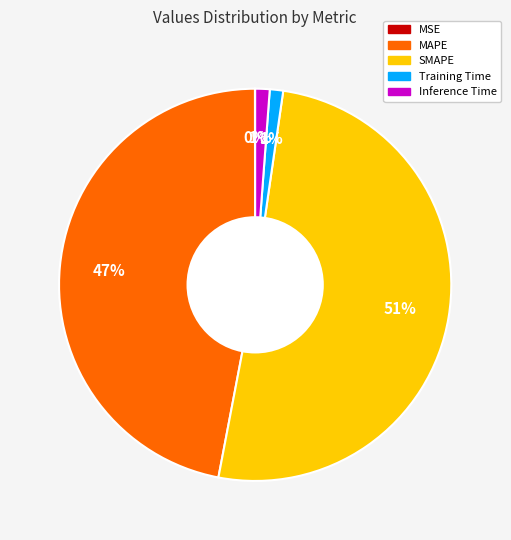

Which slice is the largest?

SMAPE